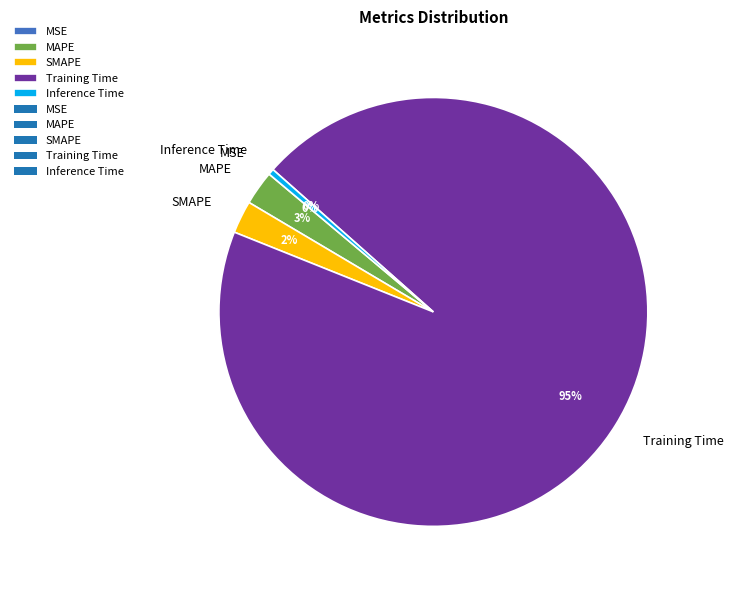

Does any single category account for the majority?

Yes